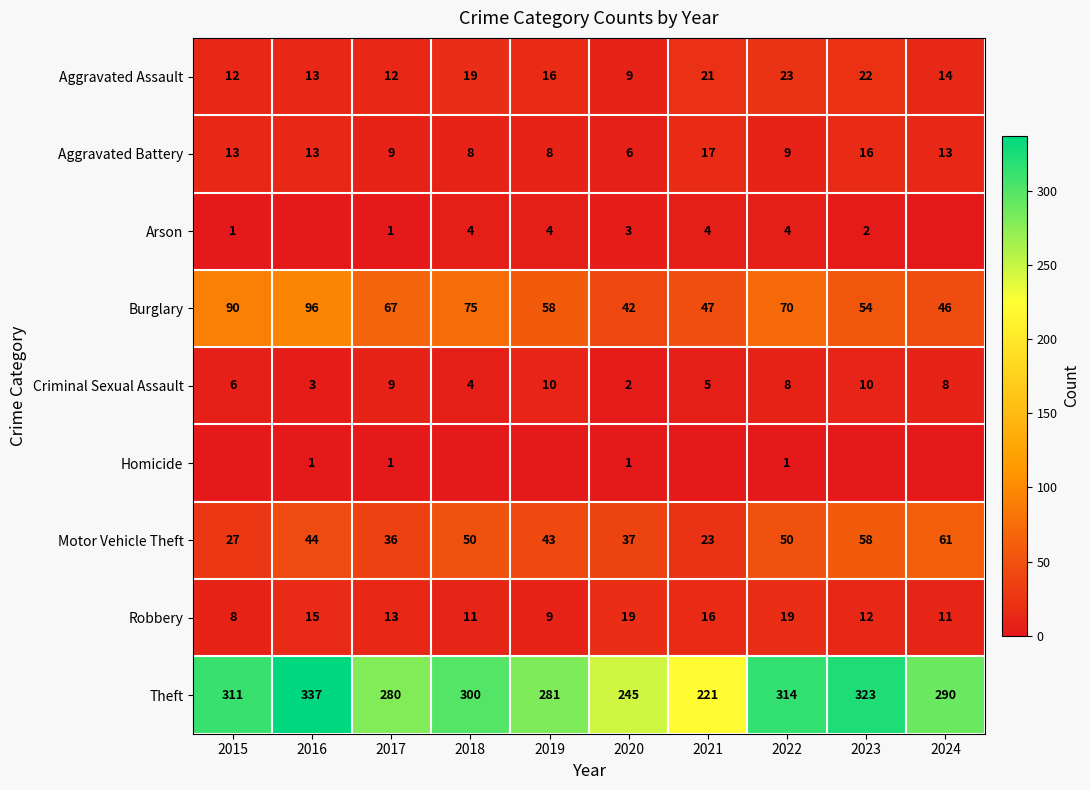

What is the spread (max minus min) of values at 2022?

313